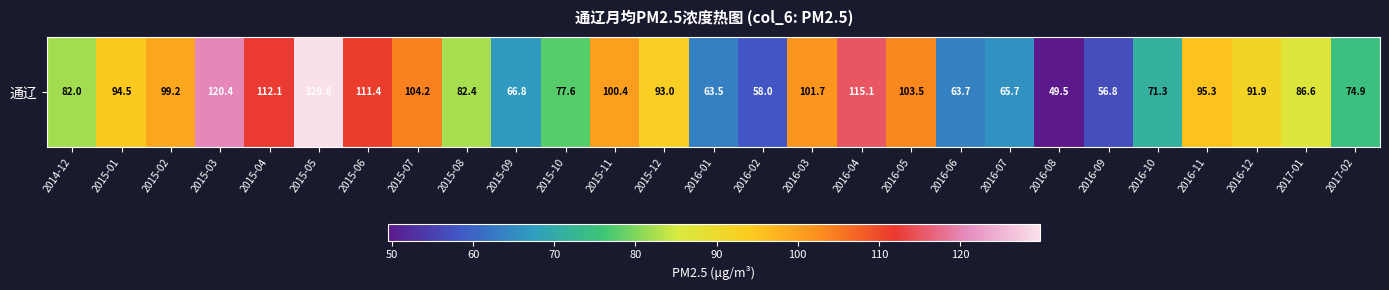

Which label corresponds to the smallest value in the chart?

2016-08